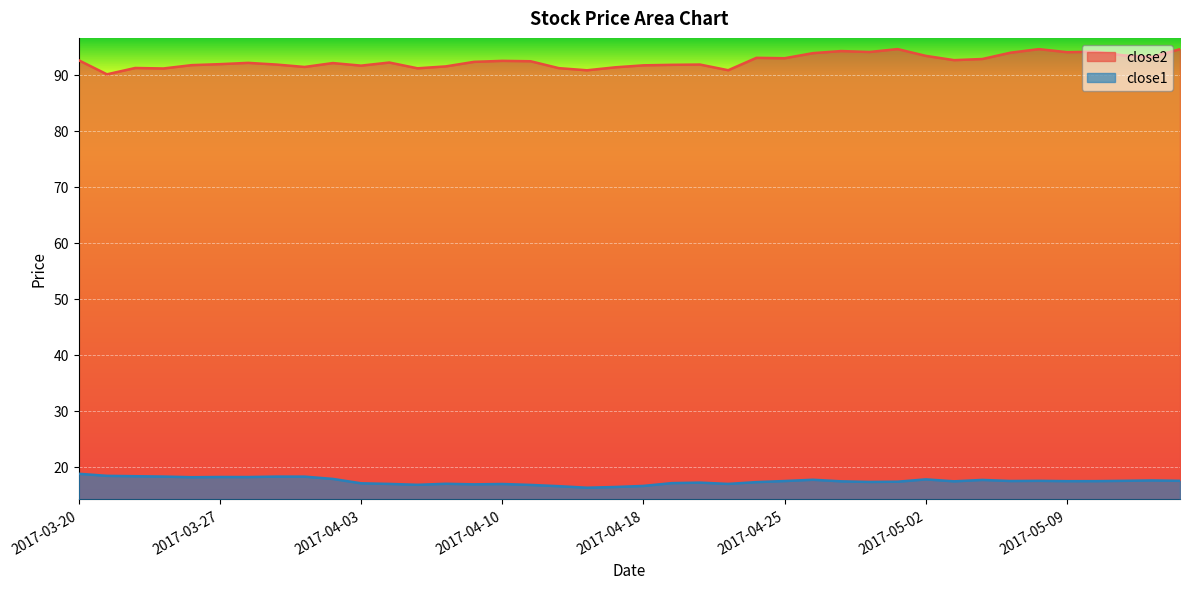

True or false: close1 and close2 intersect in this chart.

False